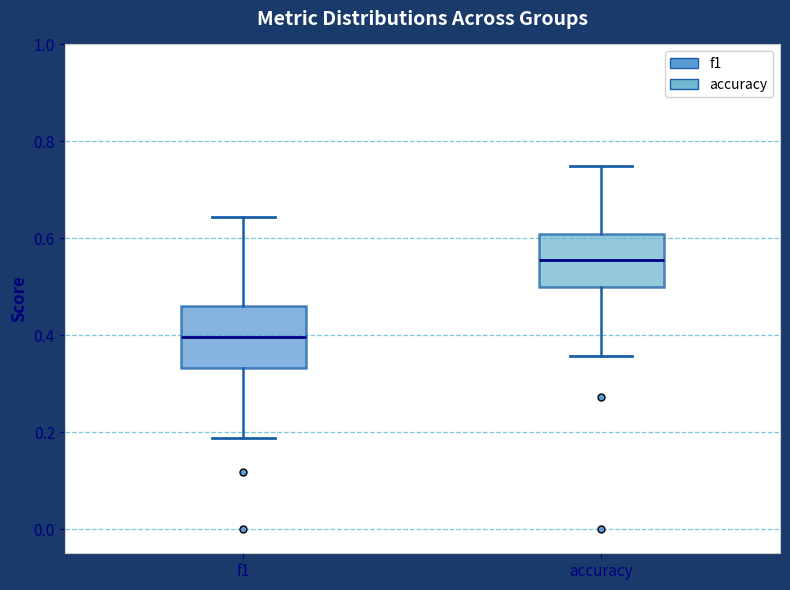

Reading left to right, transcribe this box plot: for each box, give where its median line is, the range the box spans, and where its two whiskers end, as read against the y-axis. The values are not printed on the chart, so give them approximately, as read against the axis.

f1: median 0.40, box 0.34 to 0.46, whiskers 0.18 to 0.64
accuracy: median 0.56, box 0.50 to 0.60, whiskers 0.36 to 0.76